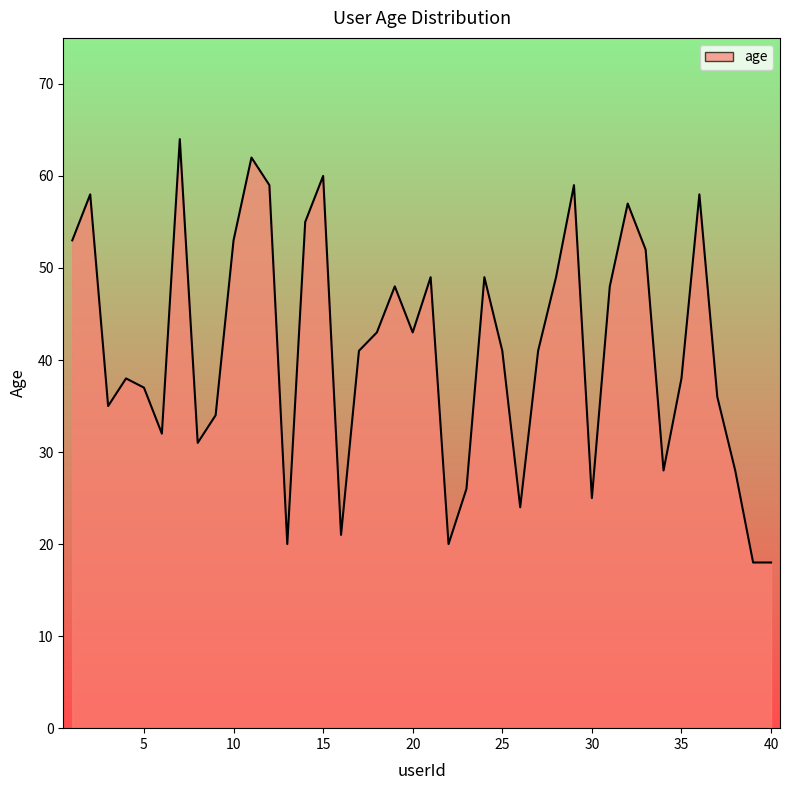

What is the maximum value shown in the chart?

64